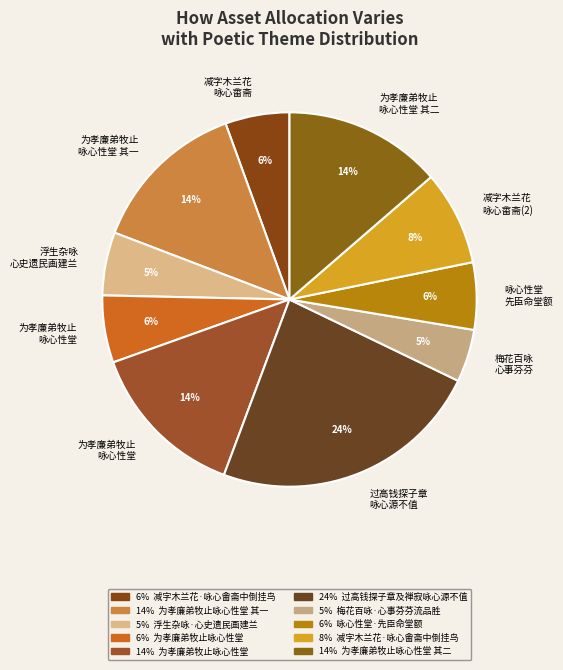

Which slice is the largest?

过高钱探子章及禅寂咏心源不值